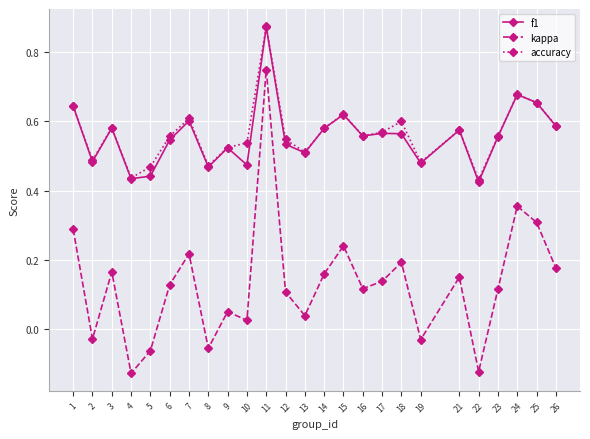

Which series has the largest range (max minus min)?

kappa